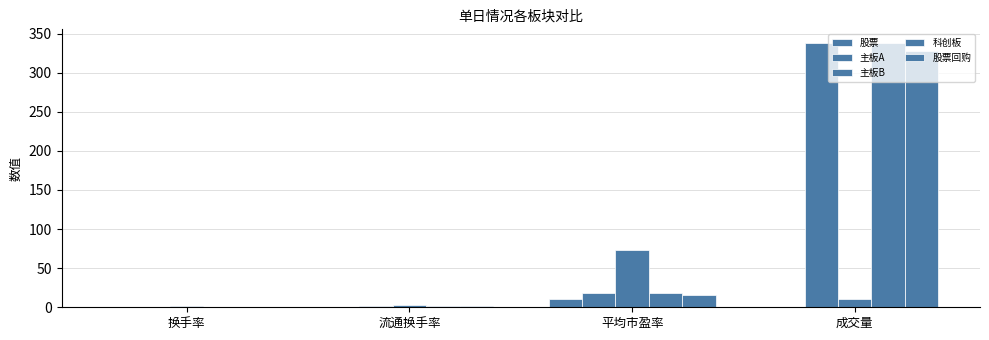

How many data points does each series have?

4